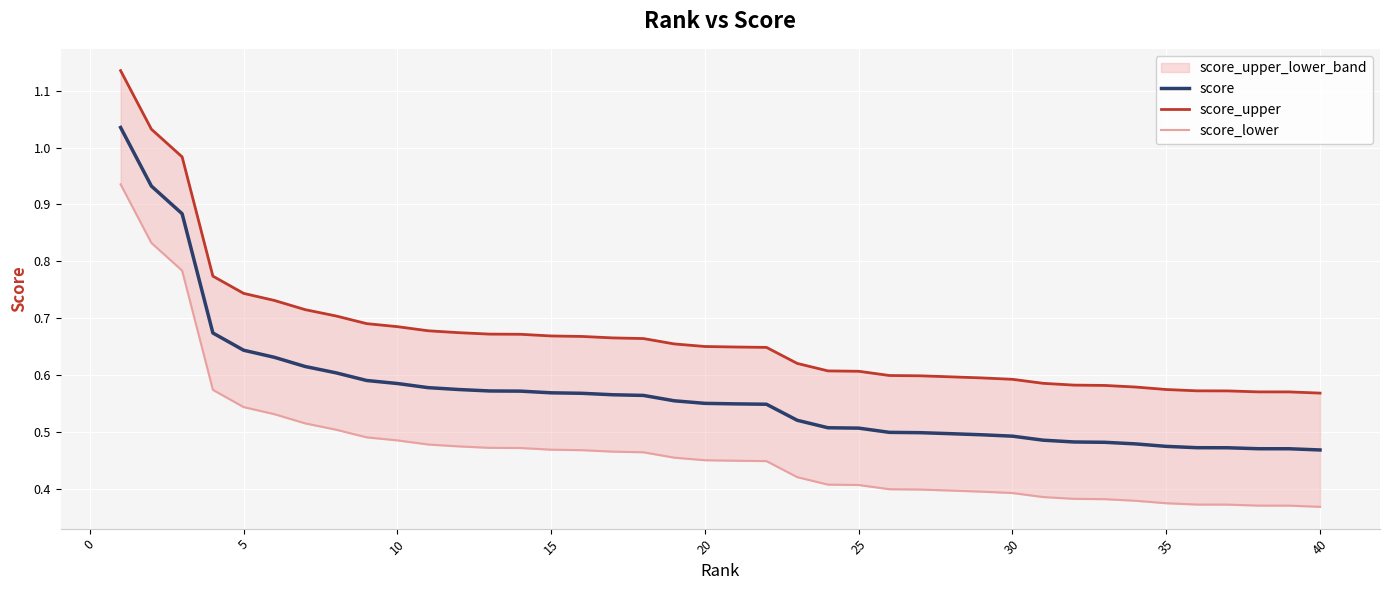

What is the sum of all score_lower values?

18.7